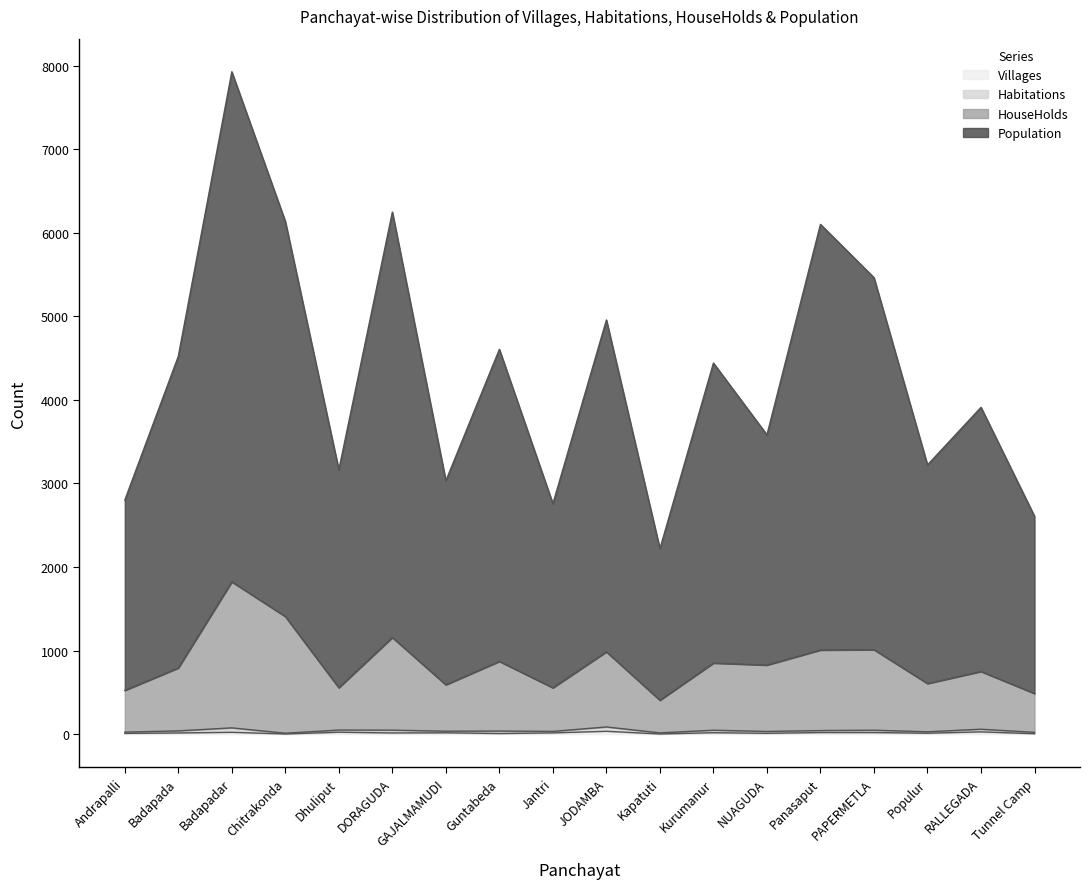

What is the difference between the Villages values at Kapatuti and DORAGUDA?

12